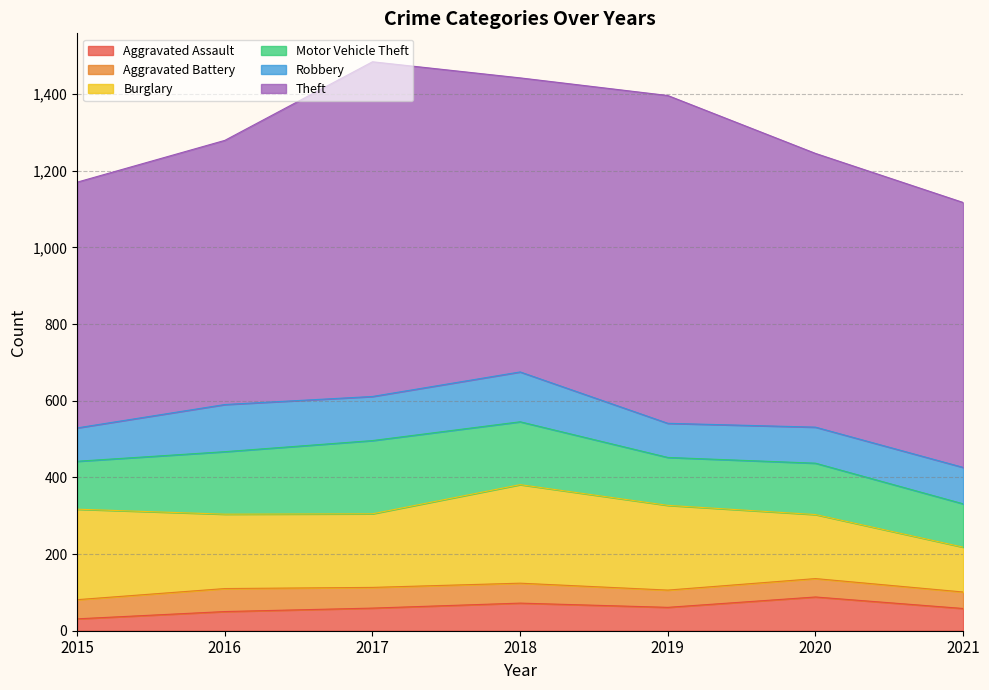

Where is the first local minimum for Motor Vehicle Theft?

2019